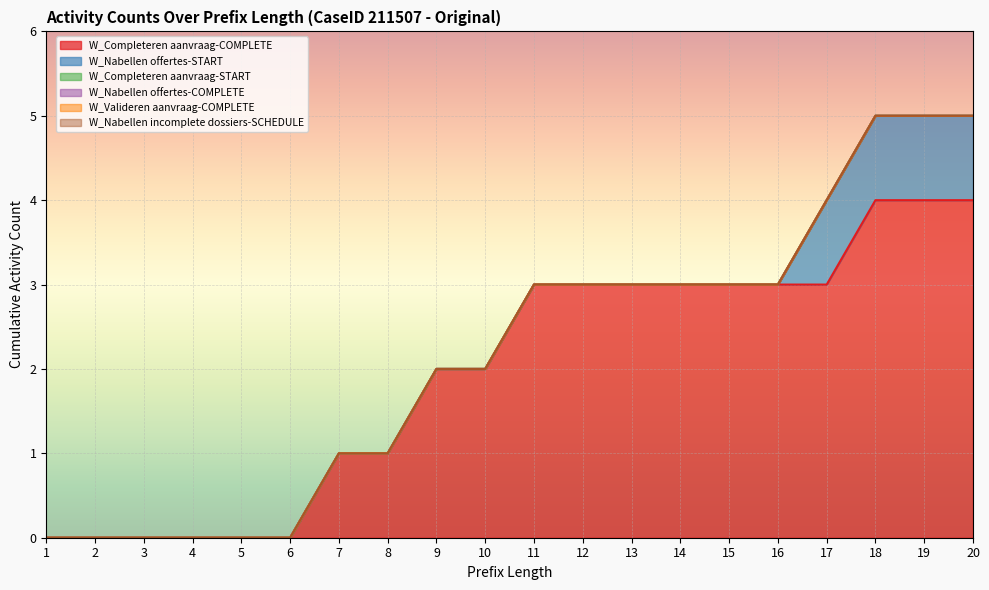

Is it true that W_Valideren aanvraag-COMPLETE equals 0 at 5?

True